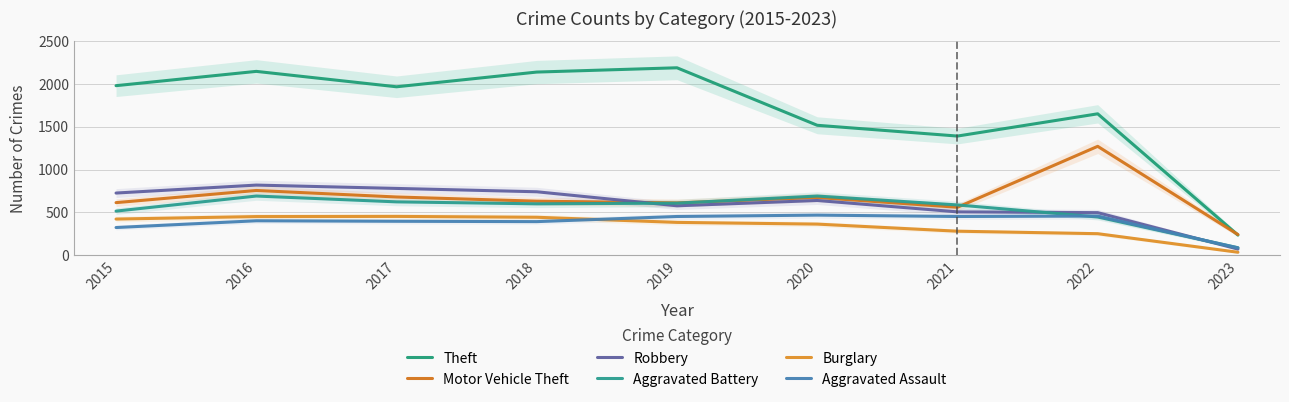

True or false: Robbery and Theft intersect in this chart.

False